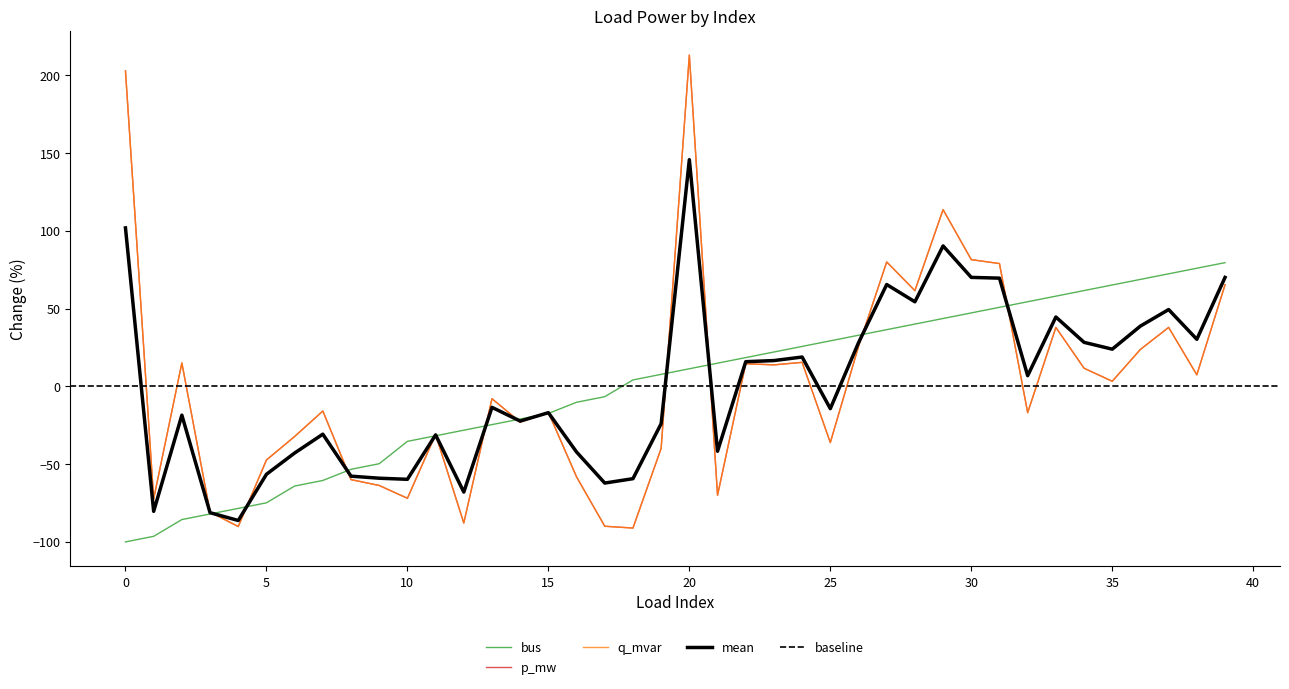

In p_mw, how many points are lower than both neighbors (excluding endpoints)?

13